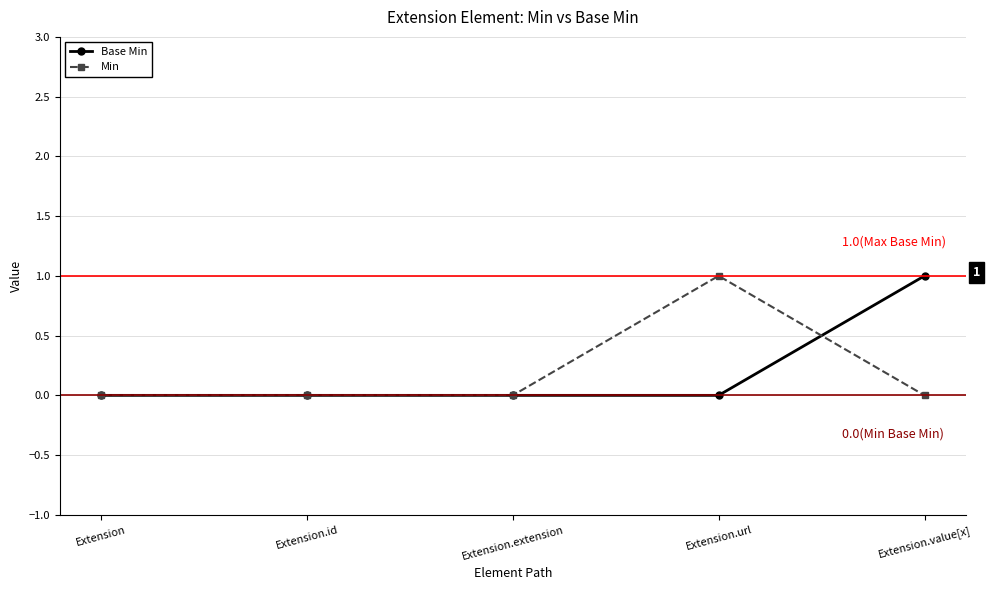

At which label does Min reach its peak?

Extension.url